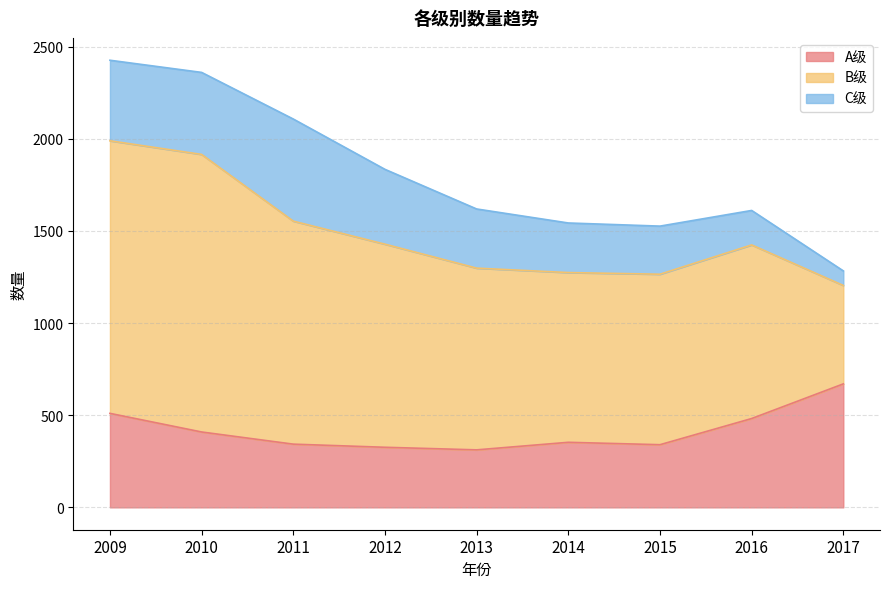

Rank the series by their maximum value, from highest to lowest.

B级, A级, C级